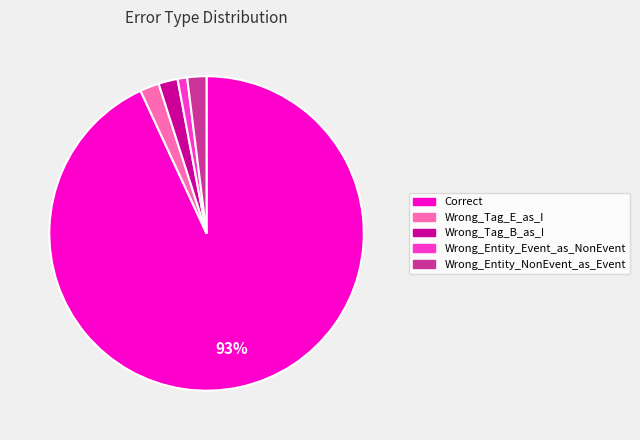

Count the number of slices in the pie.

5